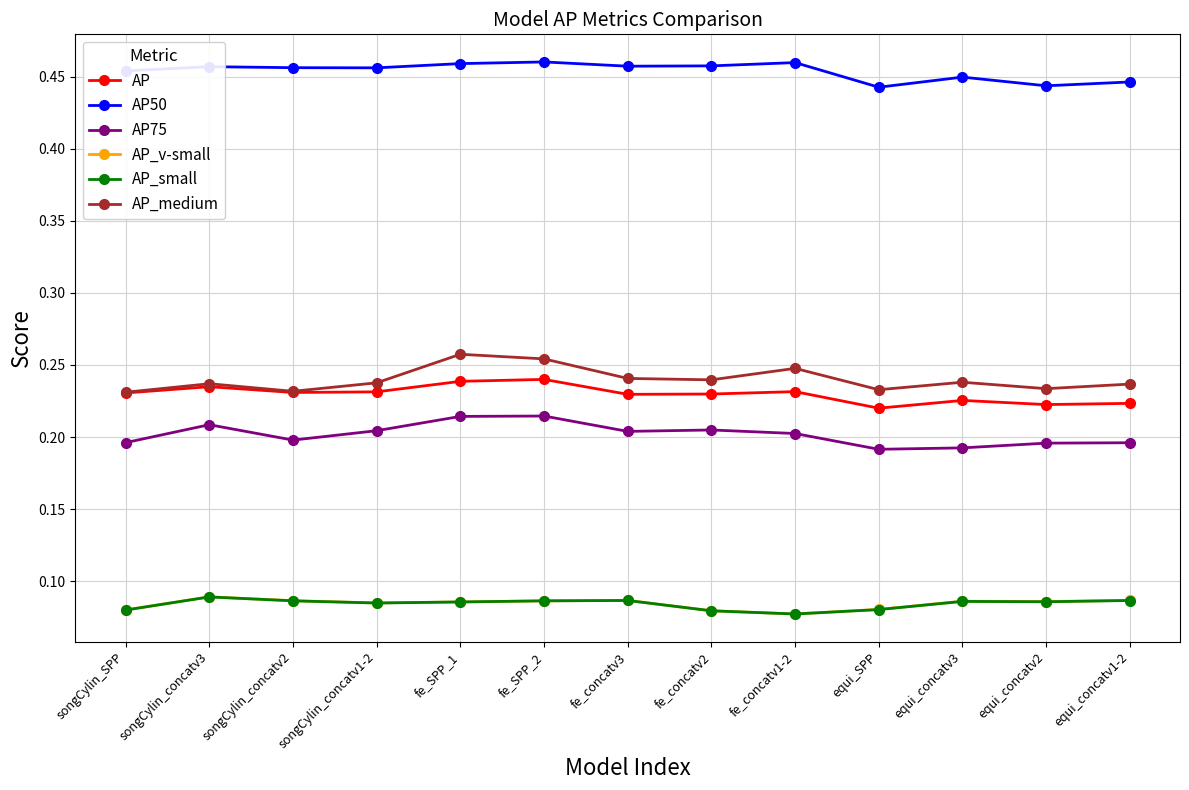

Count the AP75 values in the range 0 to 1.

13